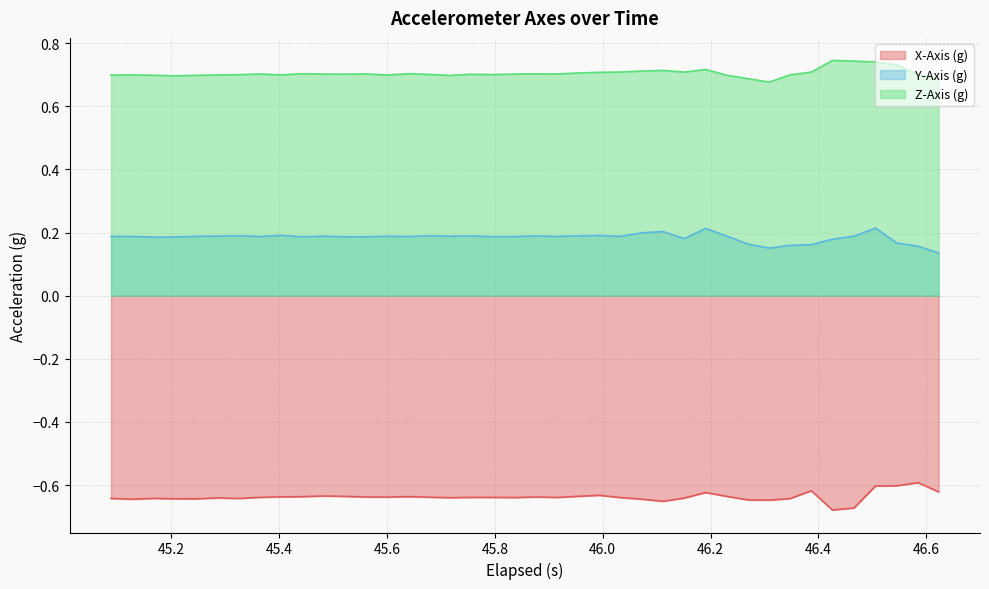

List the series in order of their overall mean, lowest first.

X-Axis (g), Y-Axis (g), Z-Axis (g)